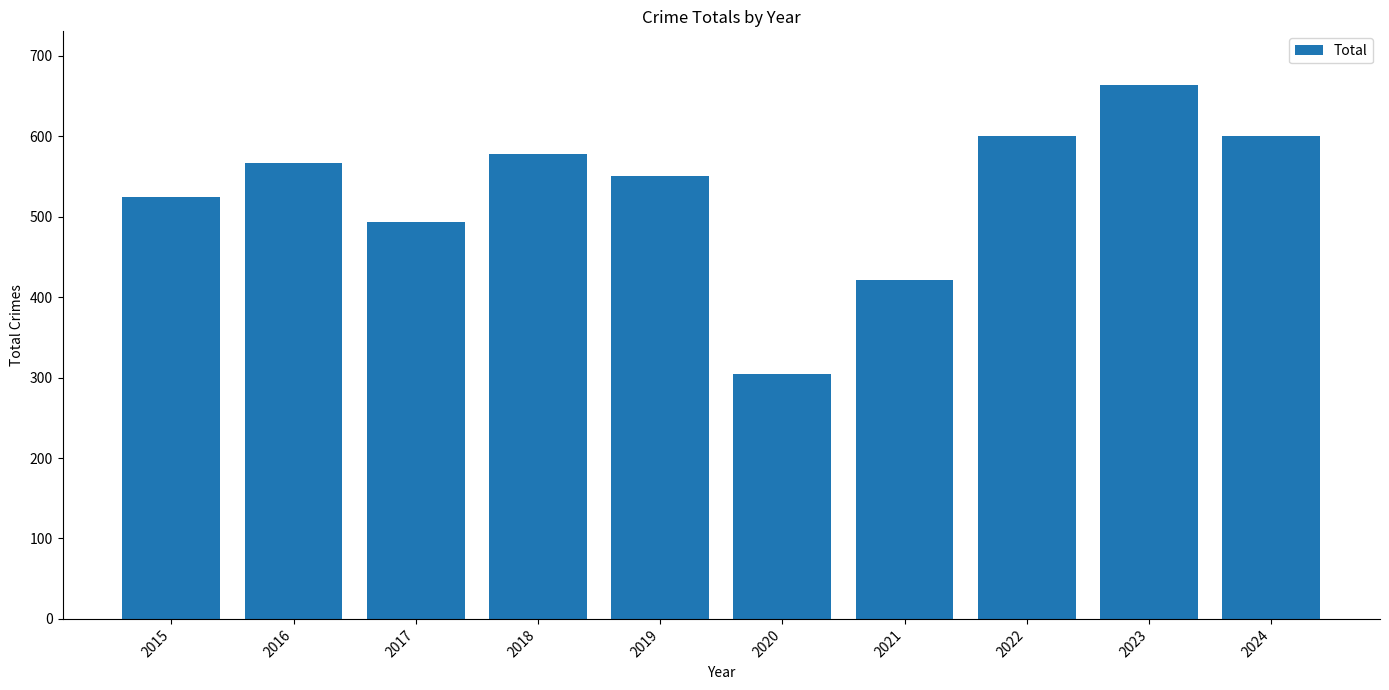

What is the difference between the maximum and minimum values?

359